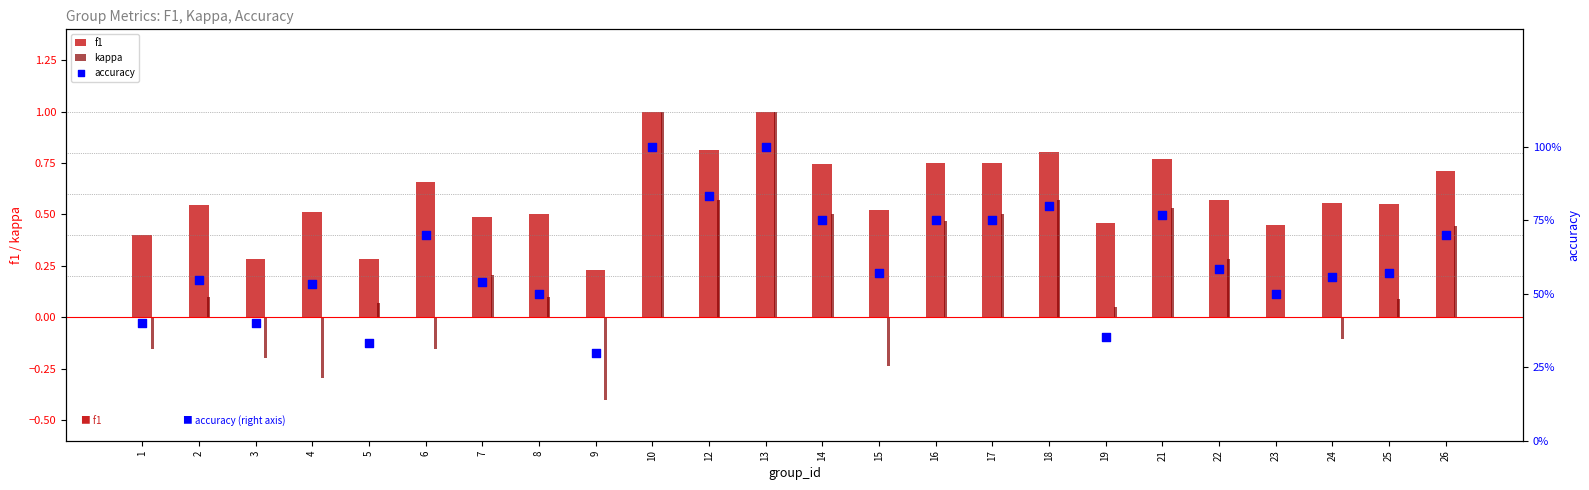

Which series reaches the minimum Y coordinate?

kappa